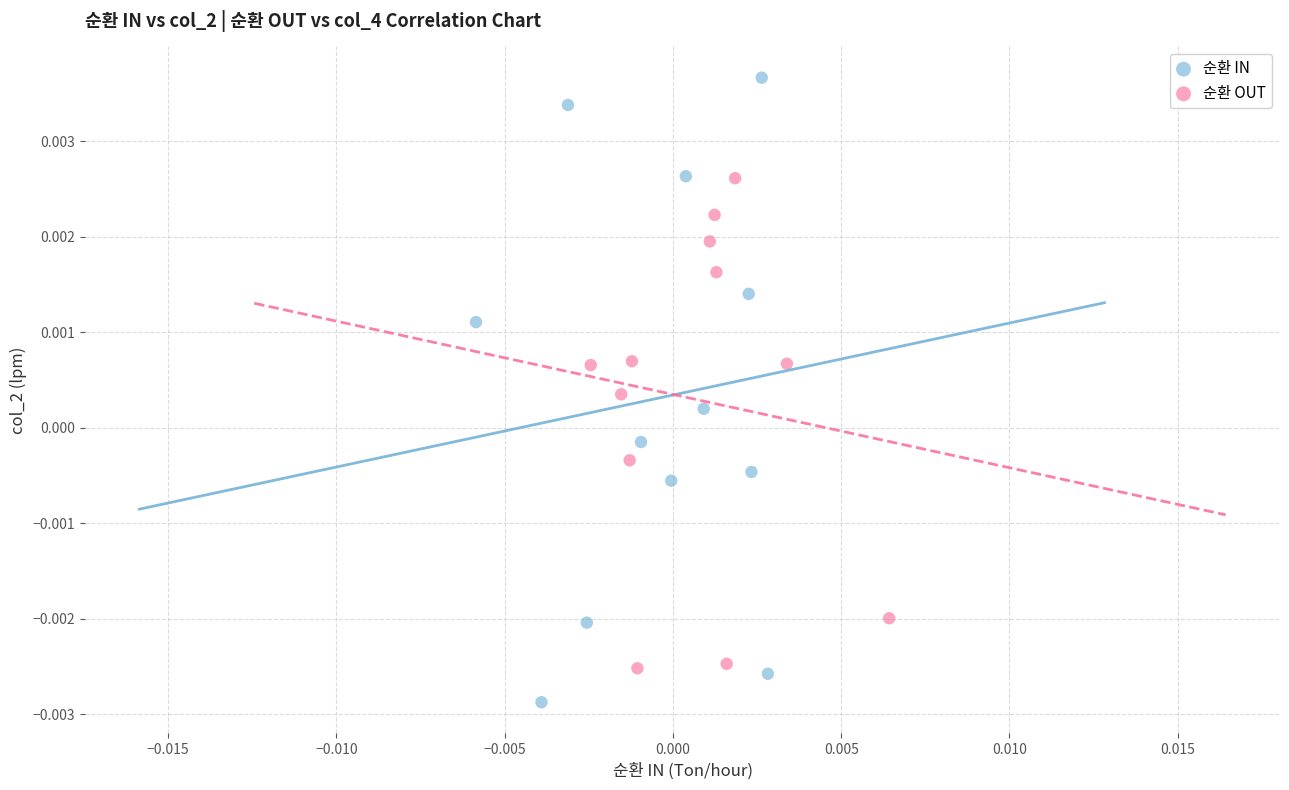

Which series reaches the minimum Y coordinate?

순환 IN